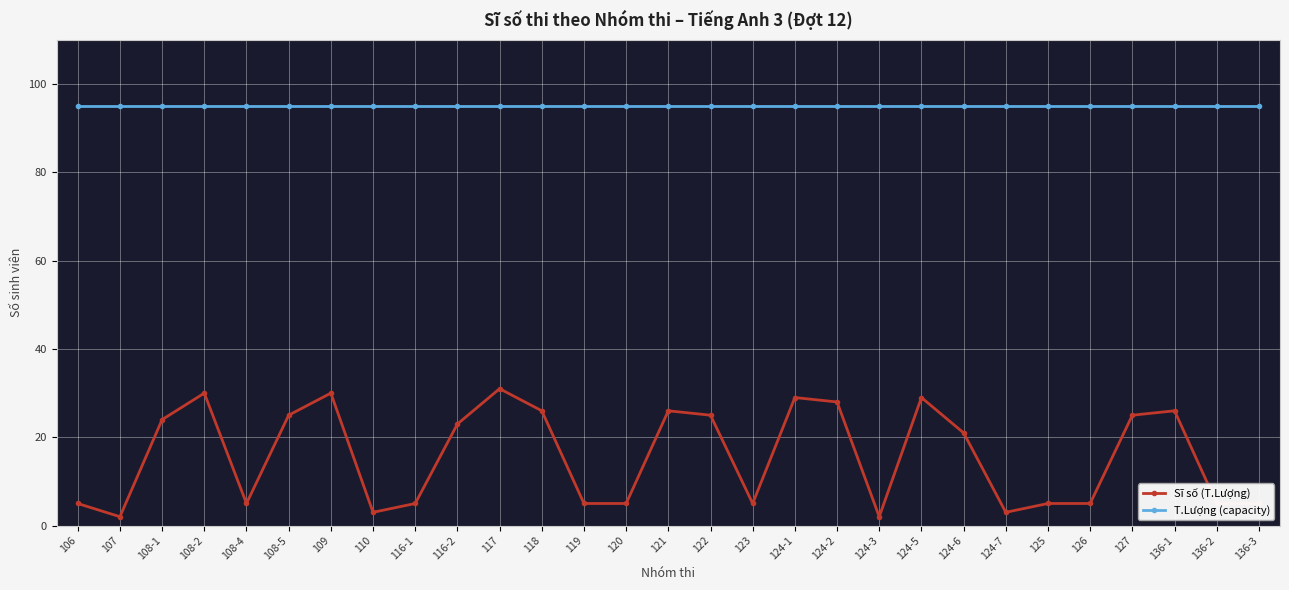

What is the label of the 2nd point from the right?

136-2